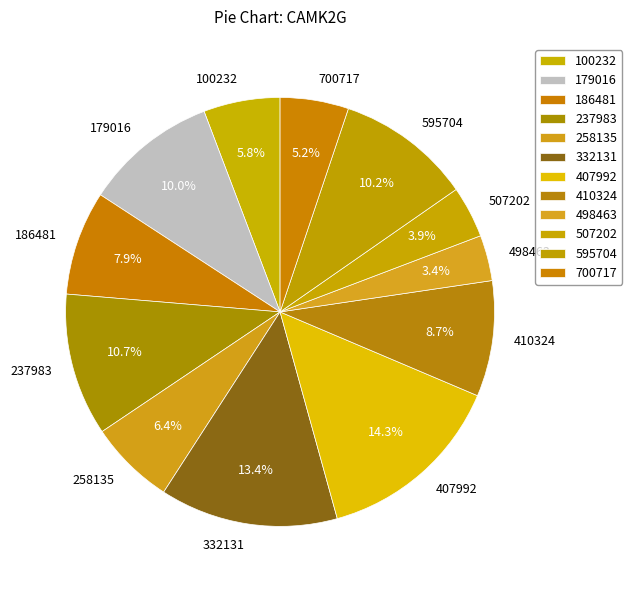

The 498463 slice represents 17% of the pie. True or false?

False